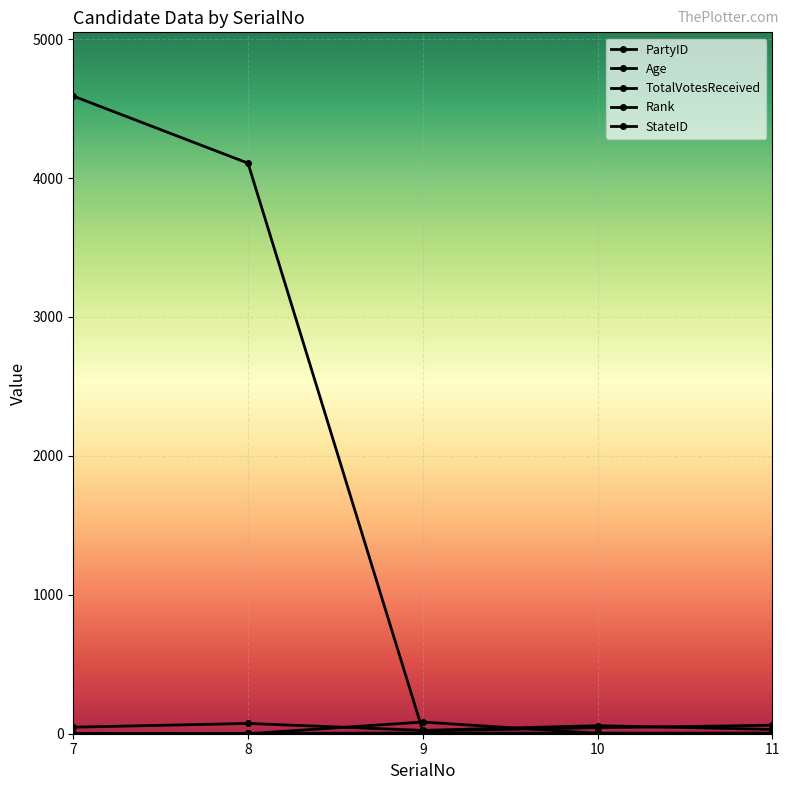

At which category is the sum across all series the highest?

7